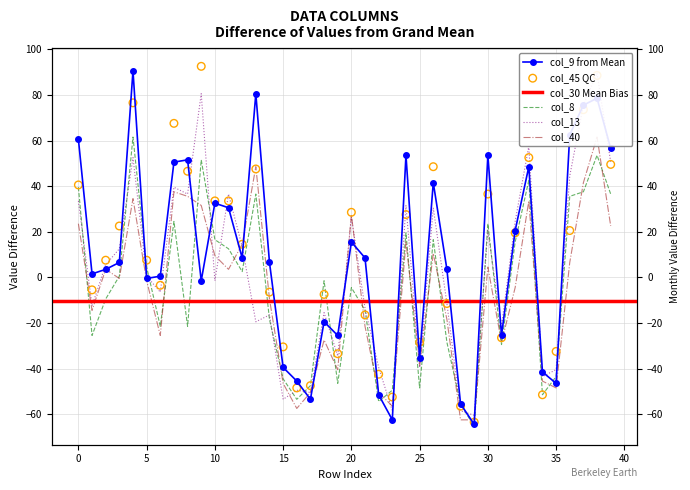

At which category is the sum across all series the highest?

38